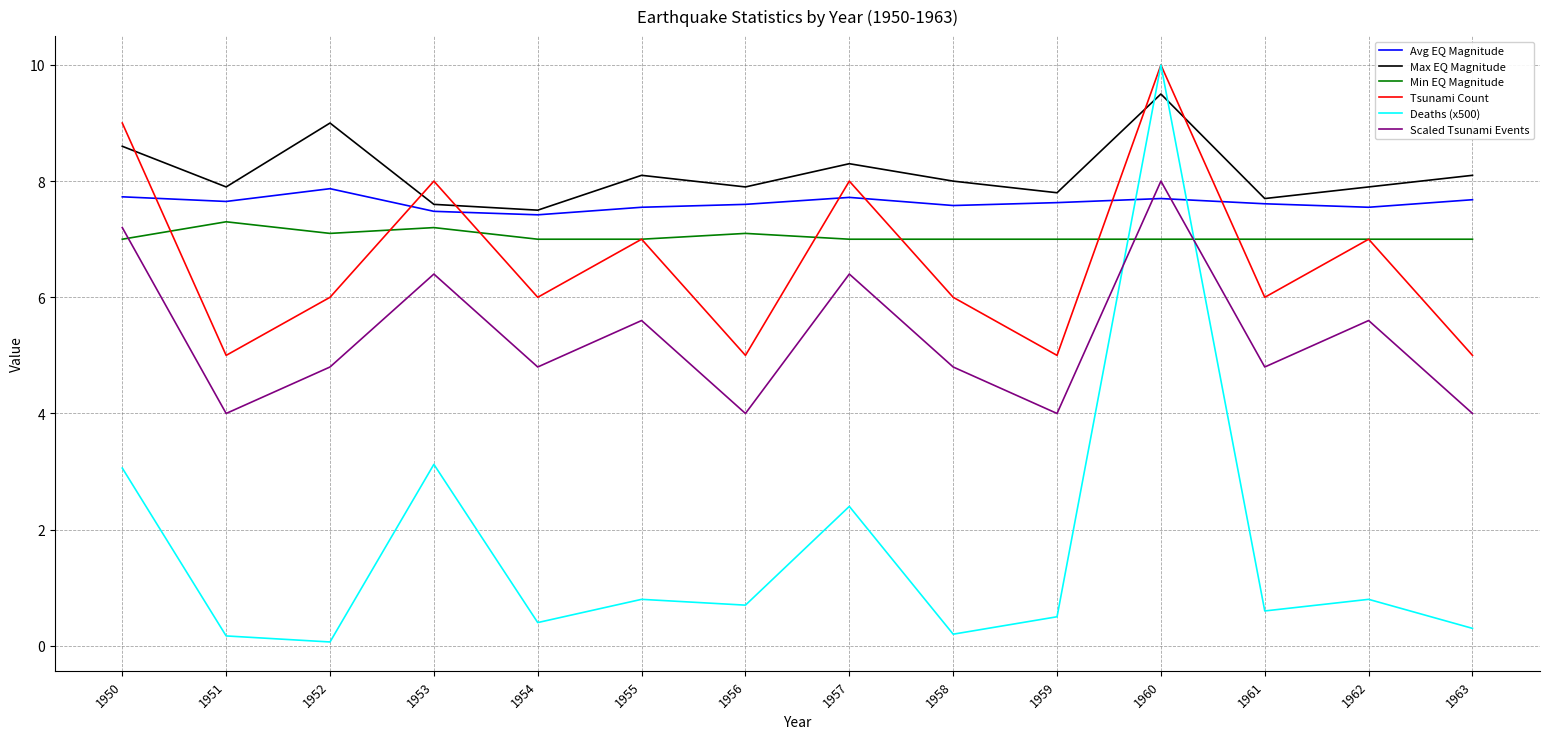

What are all the series names shown in the legend?

Avg EQ Magnitude, Max EQ Magnitude, Min EQ Magnitude, Tsunami Count, Deaths (x500), Scaled Tsunami Events